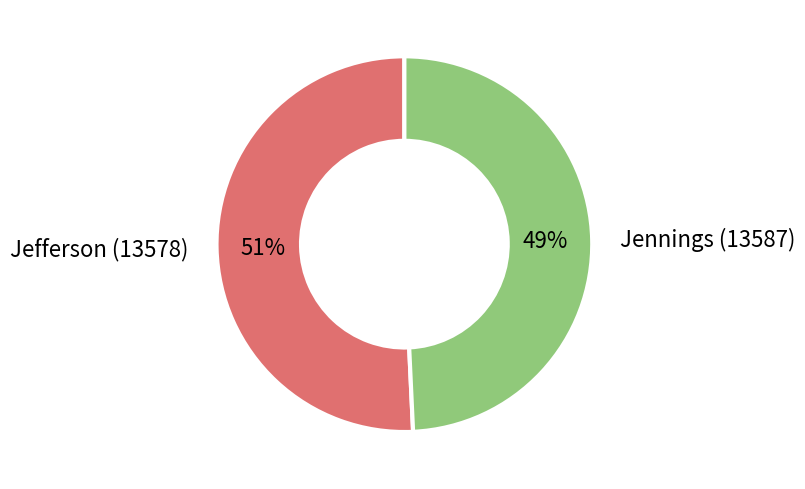

Which has a higher value, Jefferson (13578) or Jennings (13587)?

Jefferson (13578)